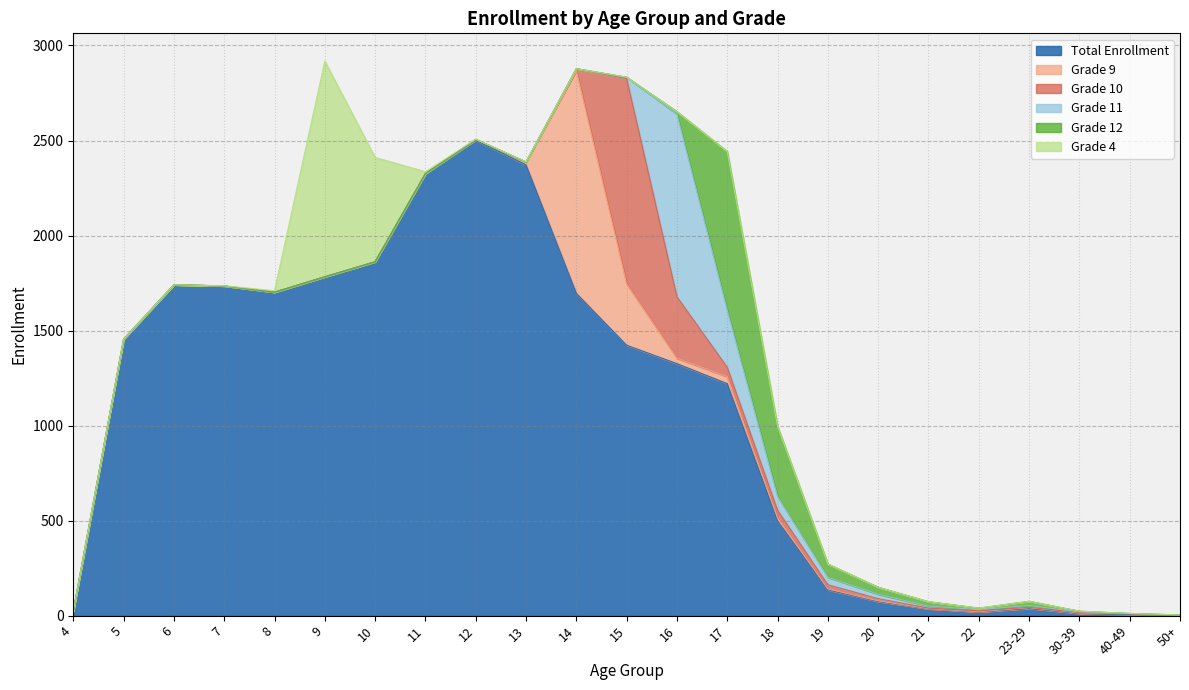

What is the maximum value shown in the chart?

2502